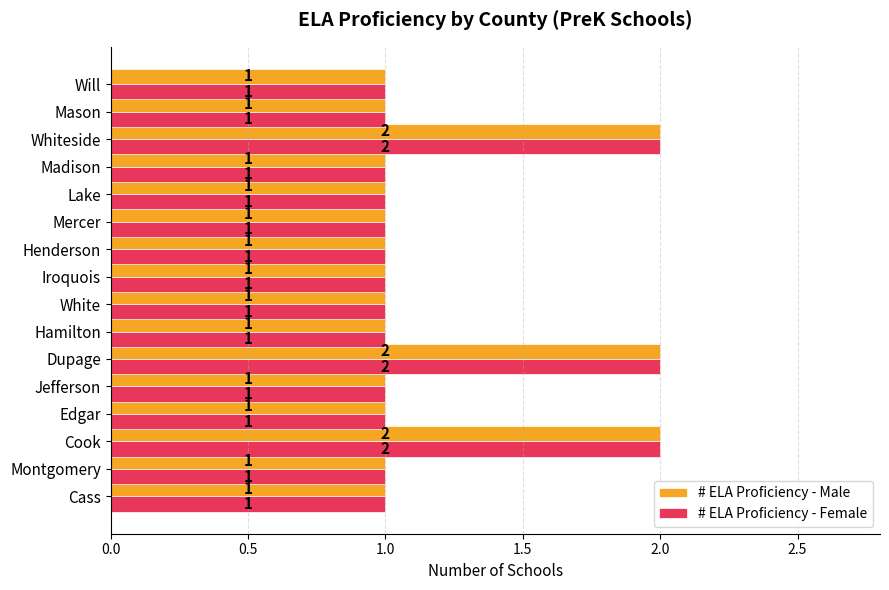

The value of # ELA Proficiency - Female at Hamilton is 1. True or false?

True